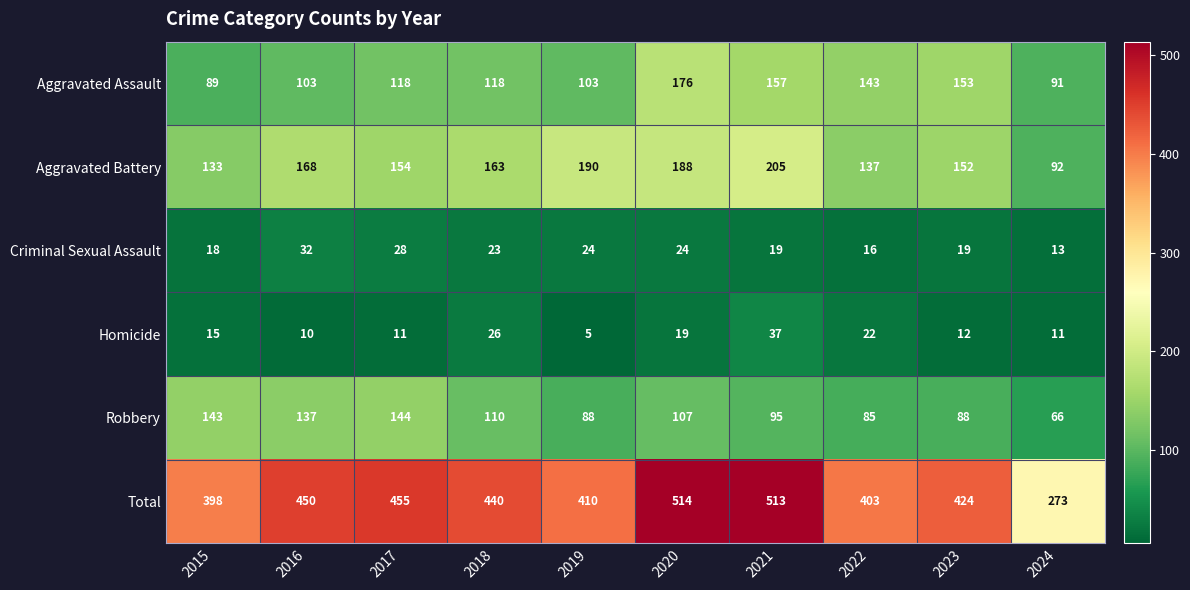

At which category does the chart reach its peak across all series?

2020